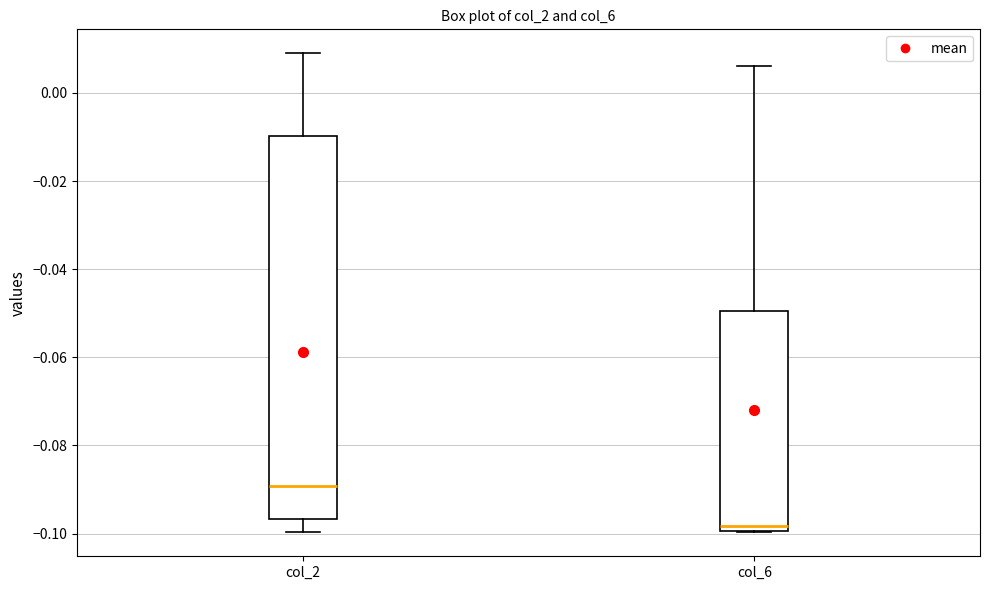

Reading left to right, transcribe this box plot: for each box, give where its median line is, the range the box spans, and where its two whiskers end, as read against the y-axis. The values are not printed on the chart, so give them approximately, as read against the axis.

col_2: median -0.090, box -0.096 to -0.010, whiskers -0.100 to 0.008
col_6: median -0.098, box -0.100 to -0.050, whiskers -0.100 to 0.006